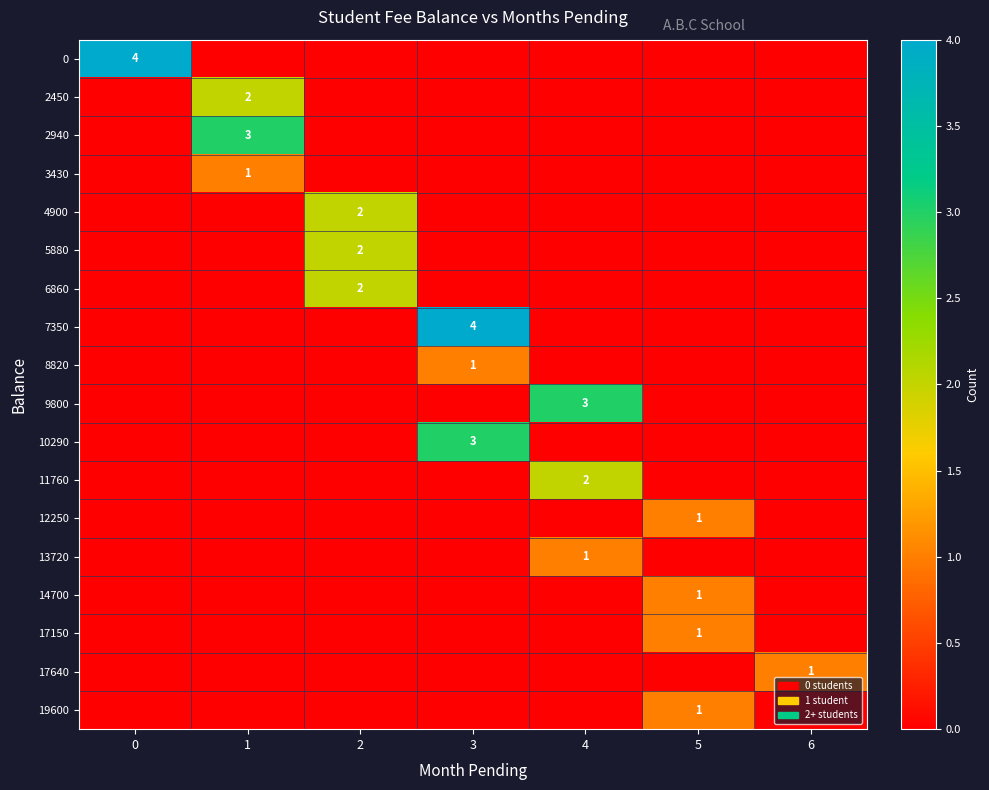

The 9800 series shows 3 at 4. True or false?

True